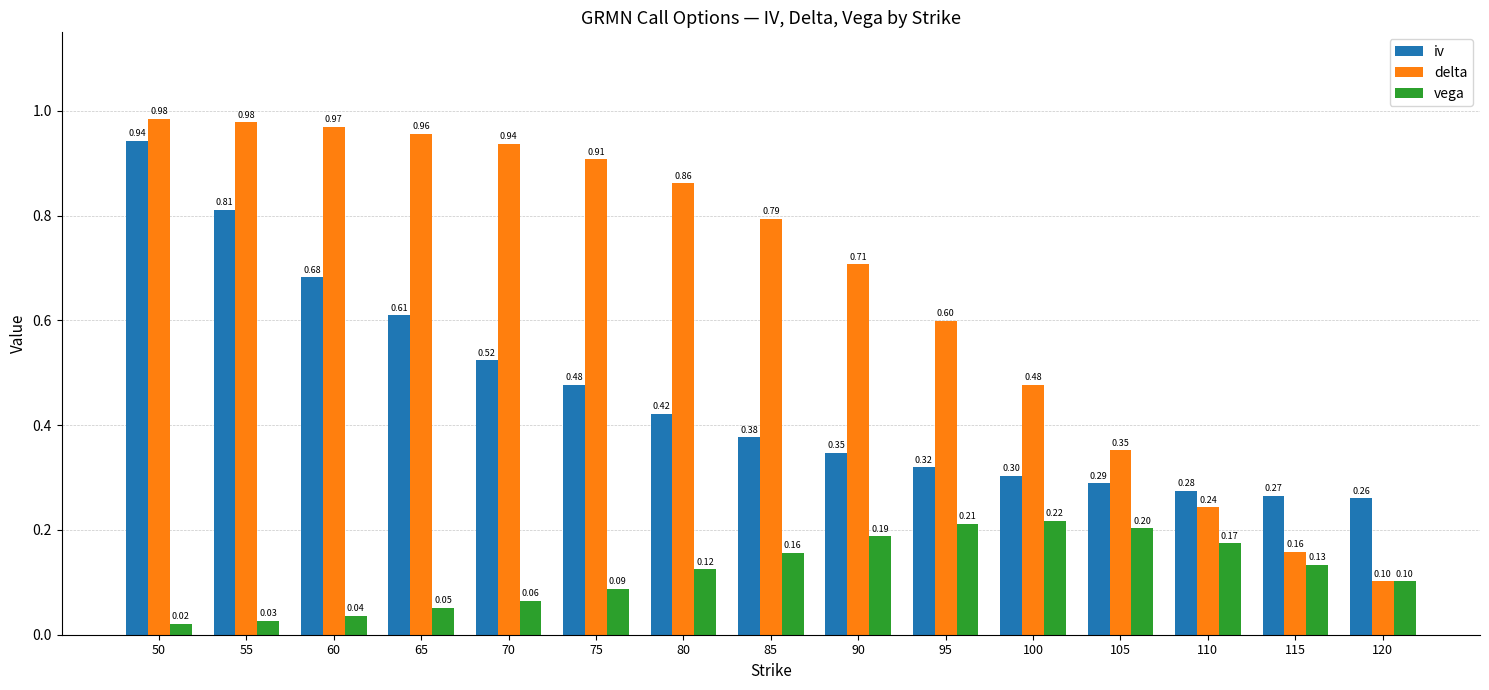

At which label does iv reach its minimum?

120